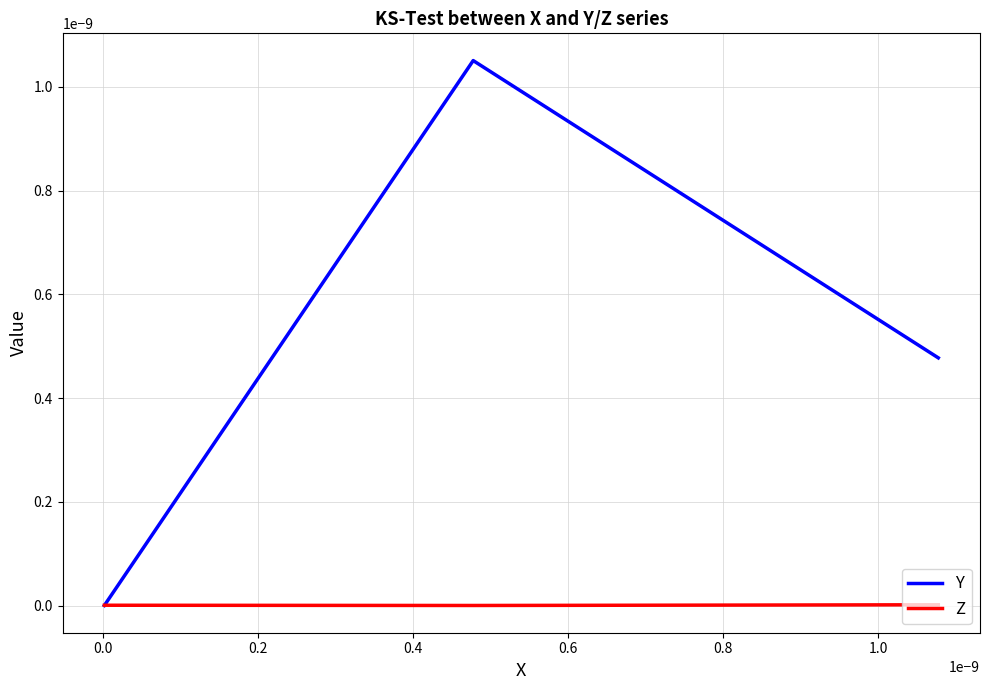

Which series has the largest total across all categories?

Y